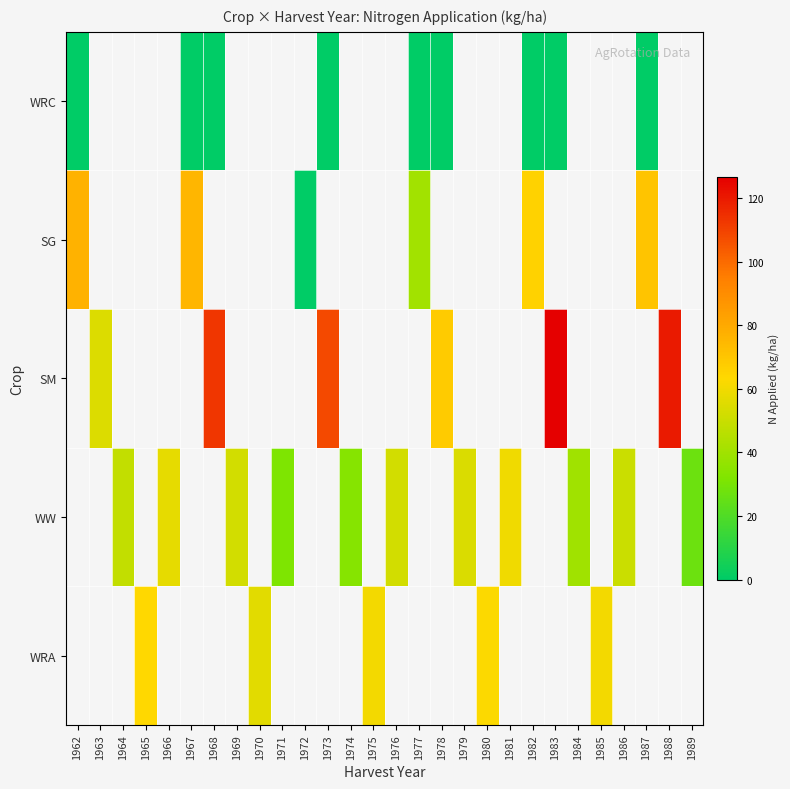

At how many categories does at least one series exceed 24?

27